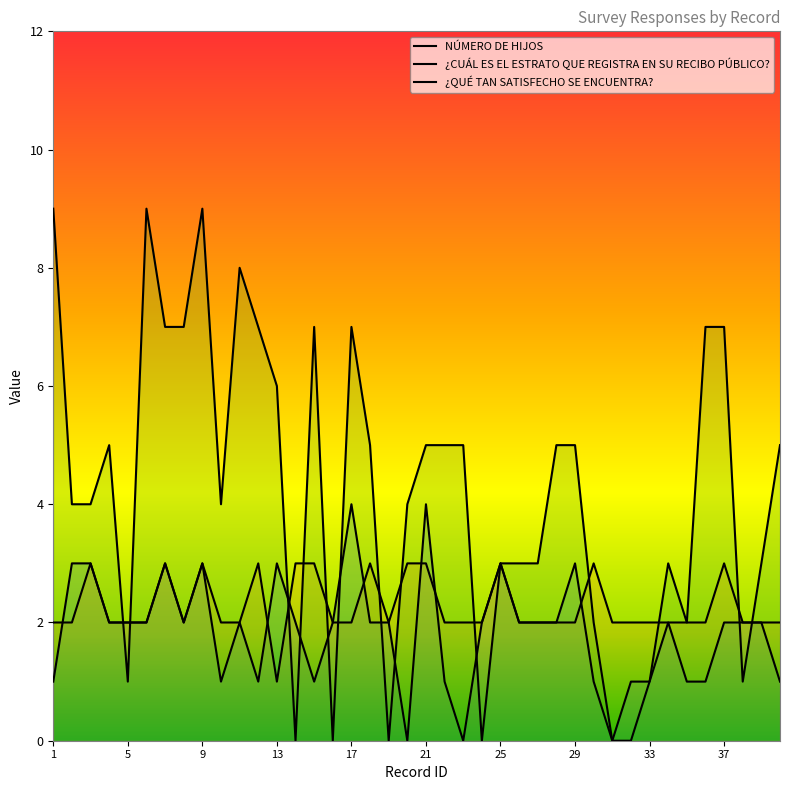

What is the average value of the ¿CUÁL ES EL ESTRATO QUE REGISTRA EN SU RECIBO PÚBLICO? series?

2